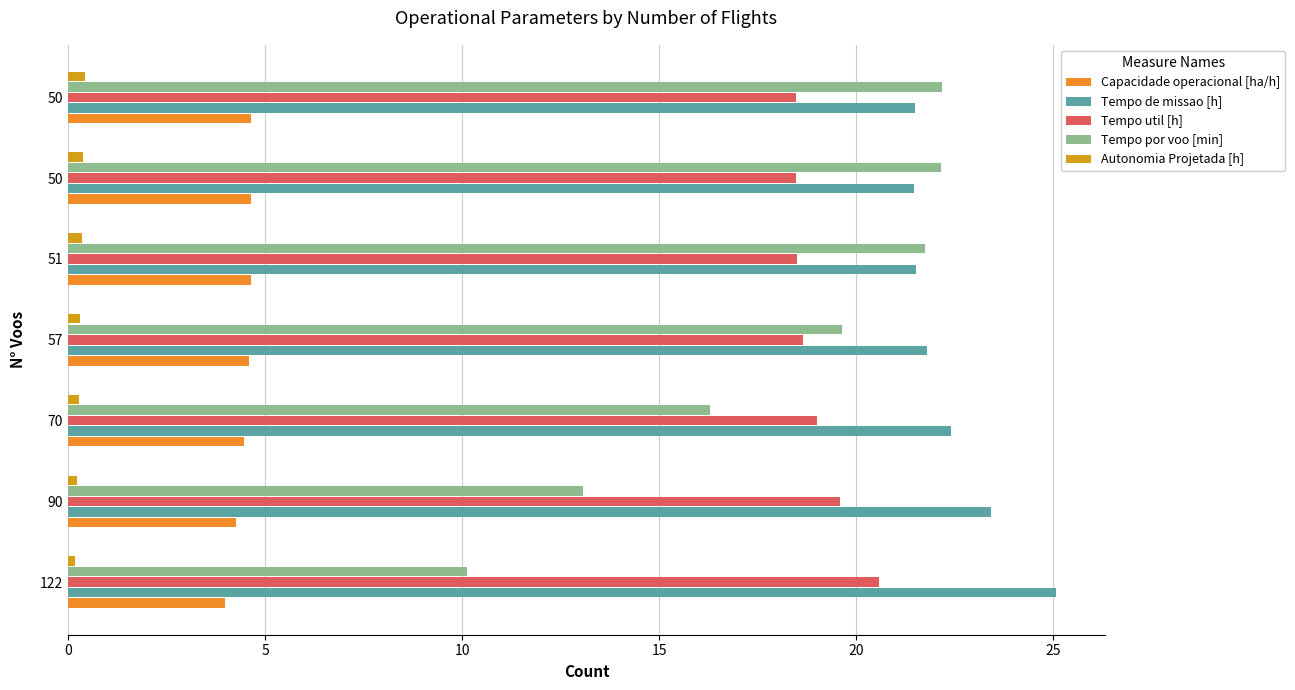

What is the difference between the second highest and second lowest values in the Capacidade operacional [ha/h] series?

0.4